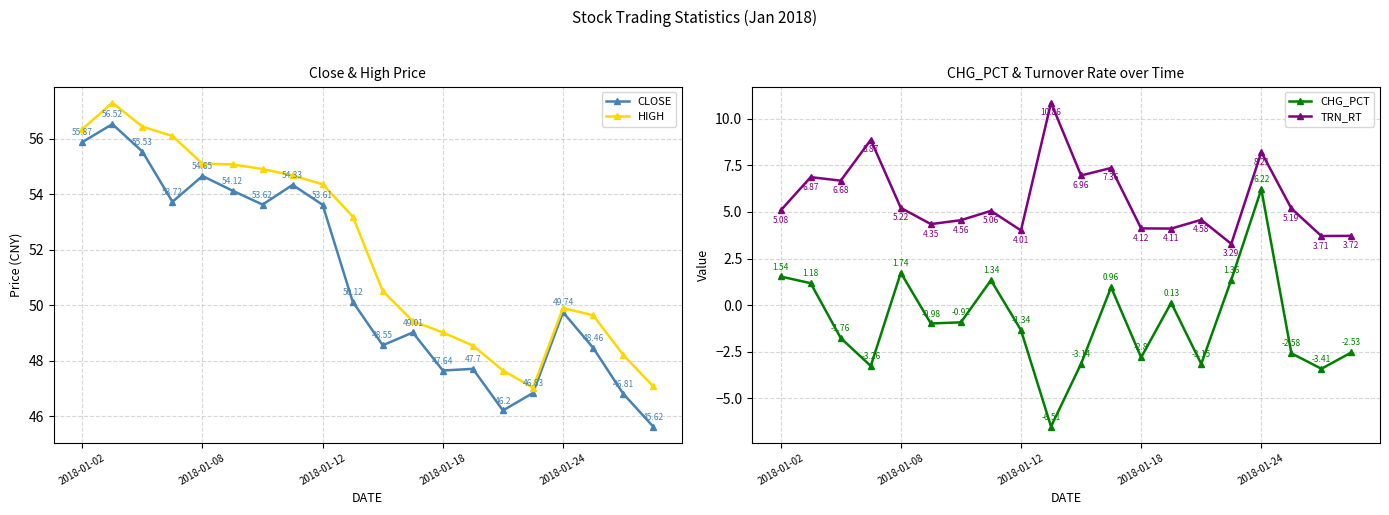

At which category does HIGH reach its first local valley?

15